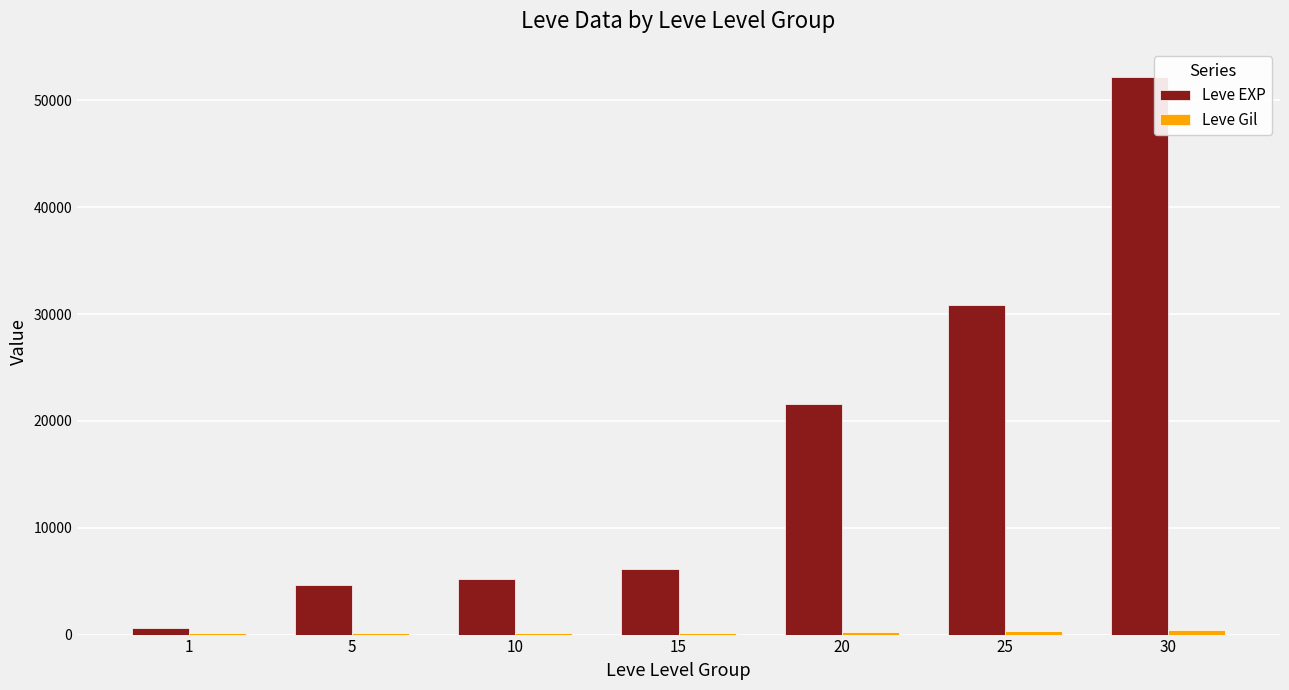

Which series has the largest total across all categories?

Leve EXP